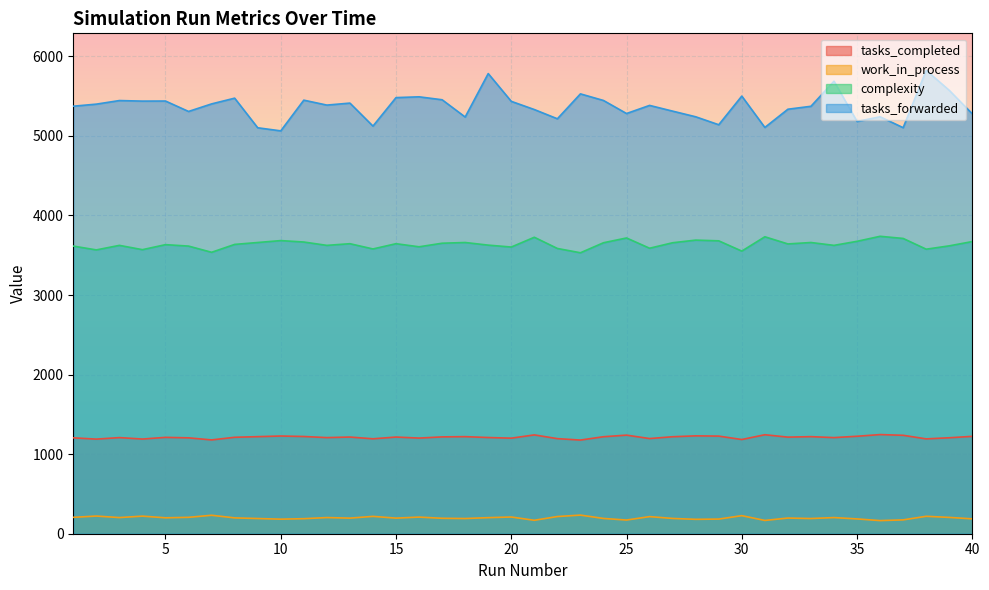

True or false: tasks_forwarded and tasks_completed cross at least once.

False